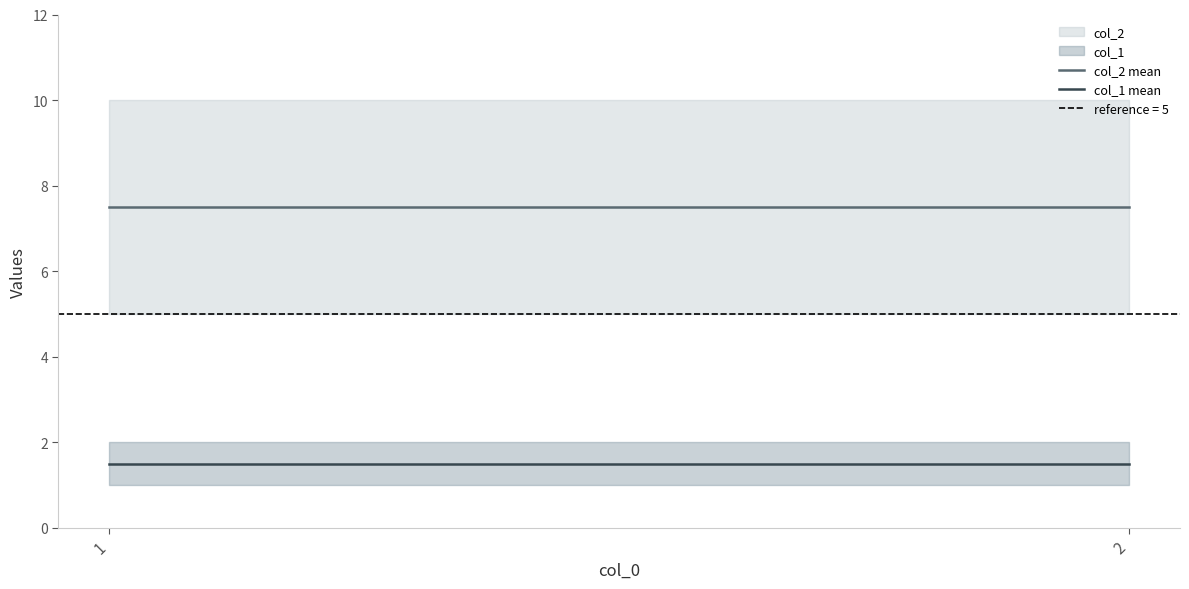

Rank the series at 2 from lowest to highest value.

col_1 mean, col_2 mean